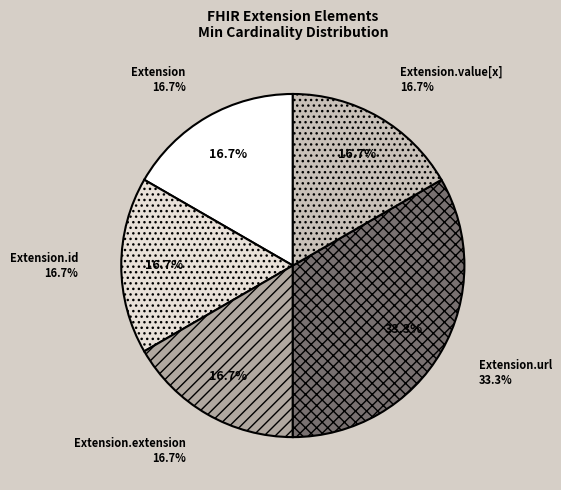

How many segments does this pie chart have?

5